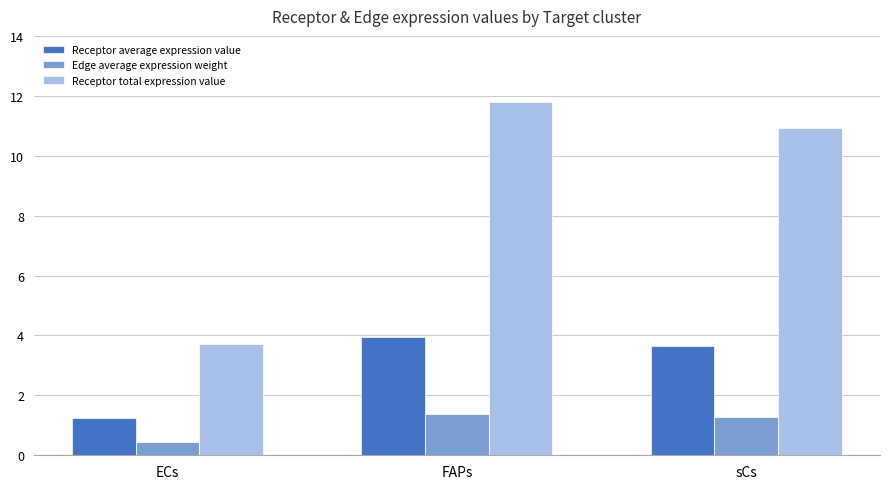

The value of Receptor total expression value at ECs is 6.1. True or false?

False